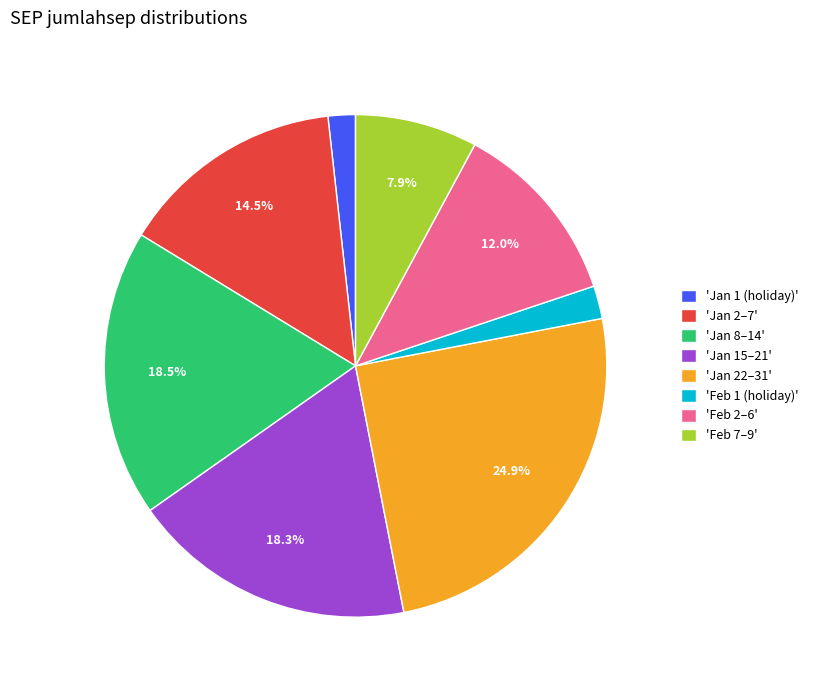

How much of the chart is everything except 'Feb 2–6'?

88.0%